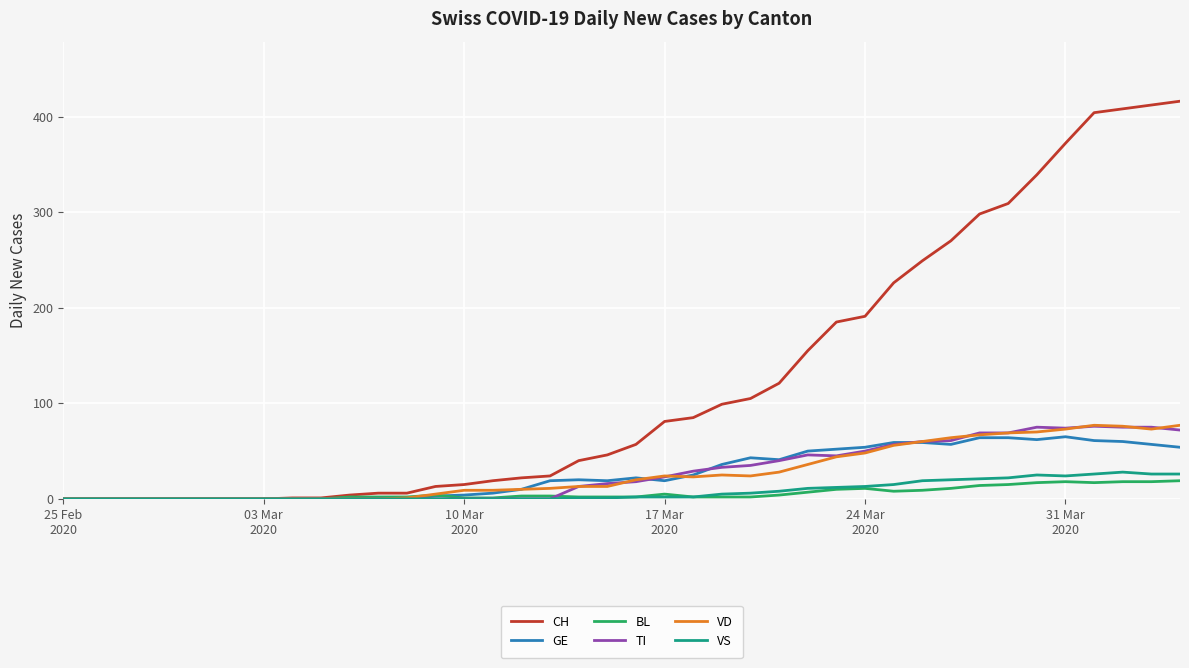

Which series has the largest total across all categories?

CH